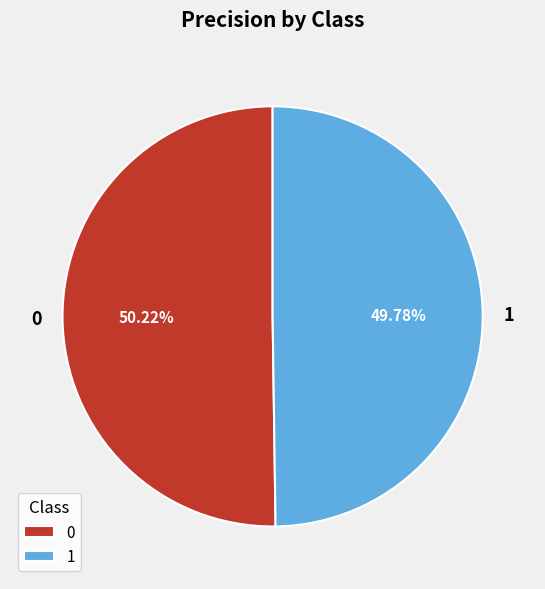

Is there any slice that represents more than half of the pie?

Yes